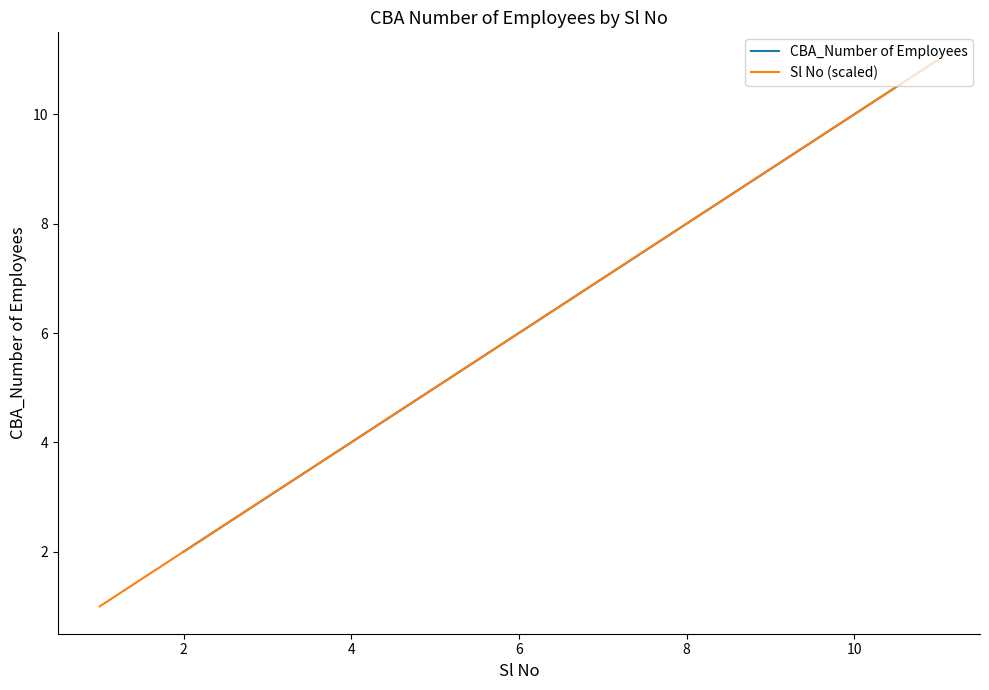

Is this an area chart (filled region under the line)?

No